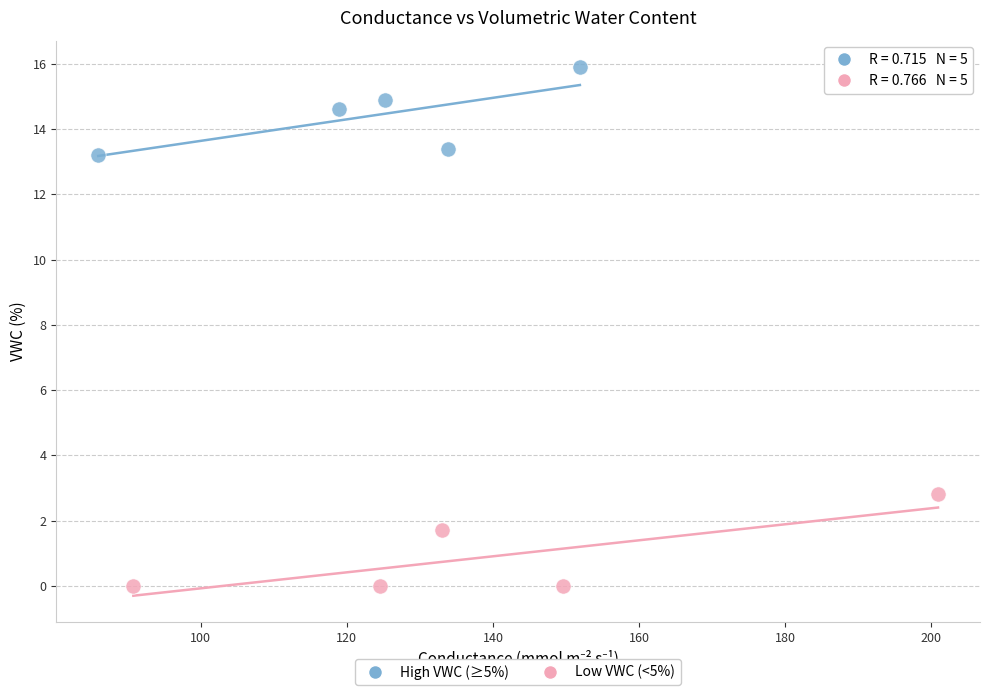

Which series contains the highest Y value?

High VWC (≥5%)